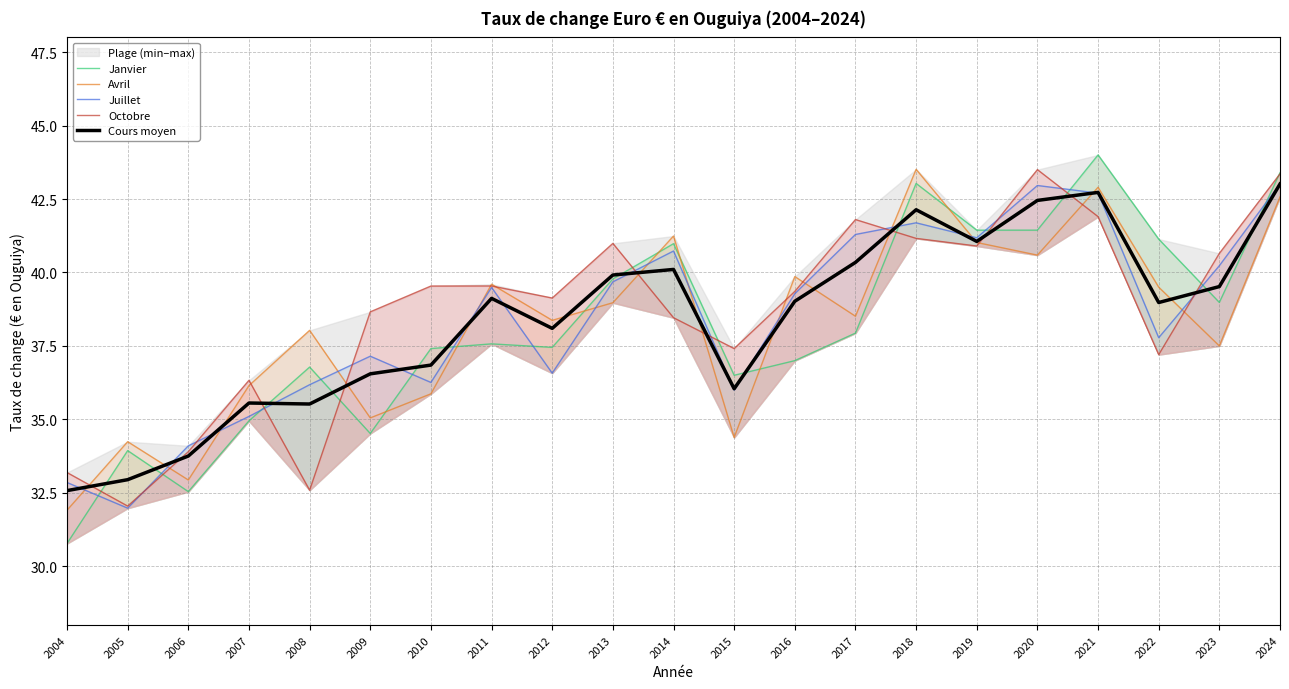

Between which two adjacent categories do Octobre and Avril first intersect?

2004 and 2005